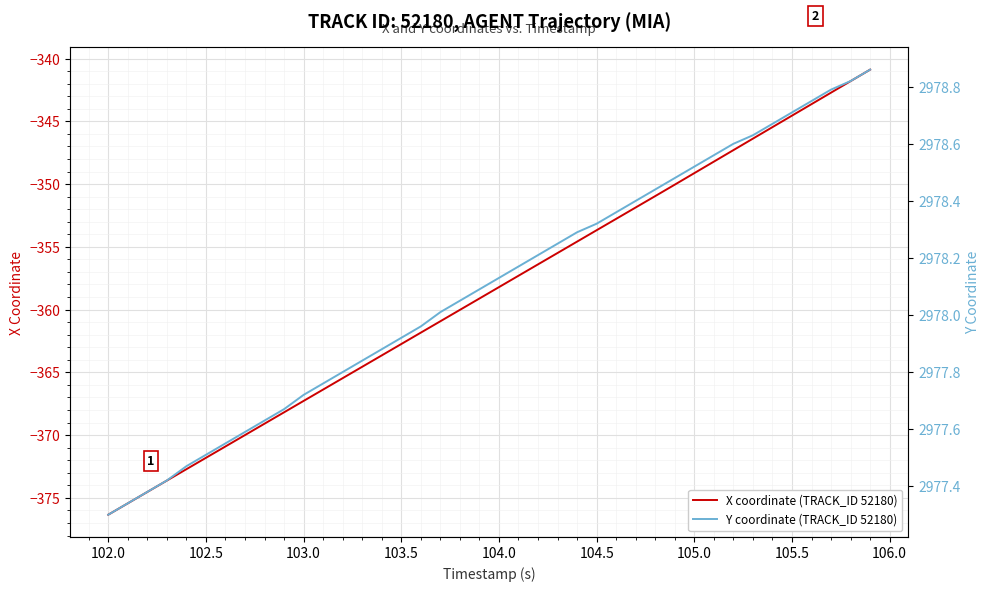

True or false: X coordinate (TRACK_ID 52180) has a value of -367.3 at 103.0.

True